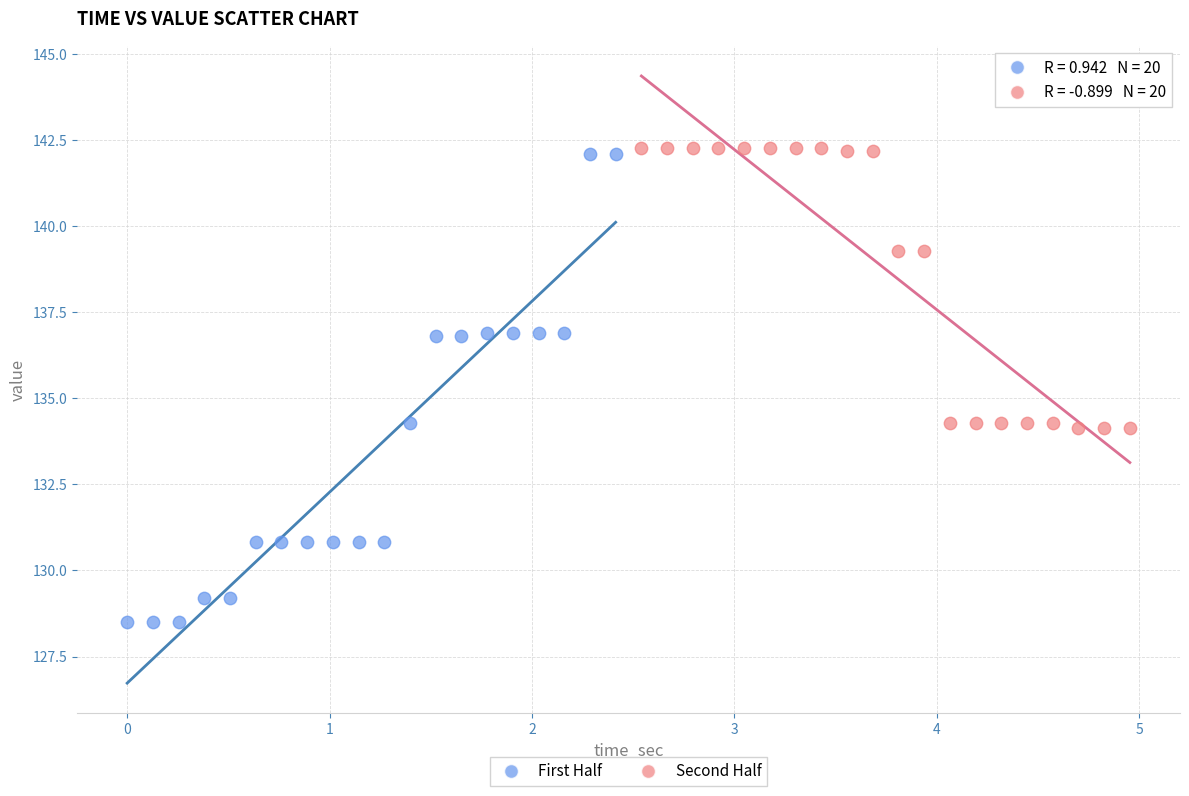

Which series contains the lowest Y value?

First Half